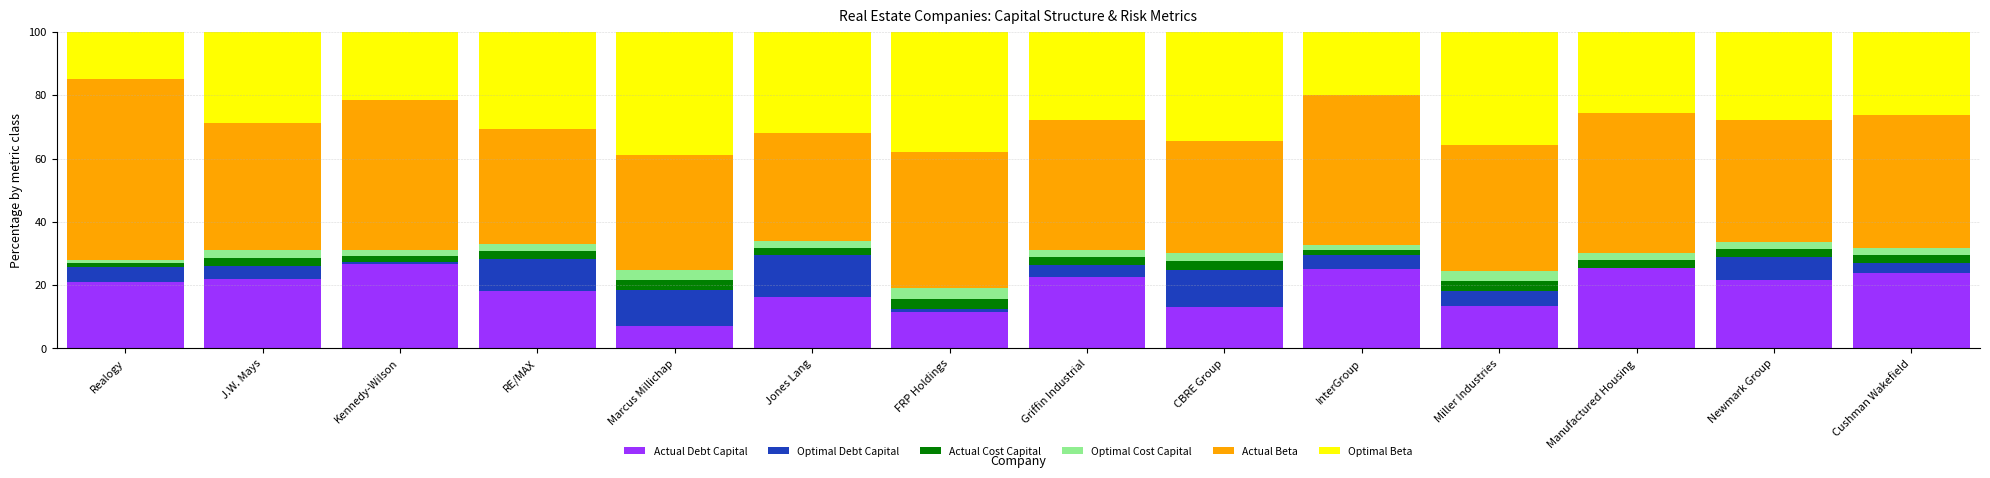

What are all the series names shown in the legend?

Actual Debt Capital, Optimal Debt Capital, Actual Cost Capital, Optimal Cost Capital, Actual Beta, Optimal Beta